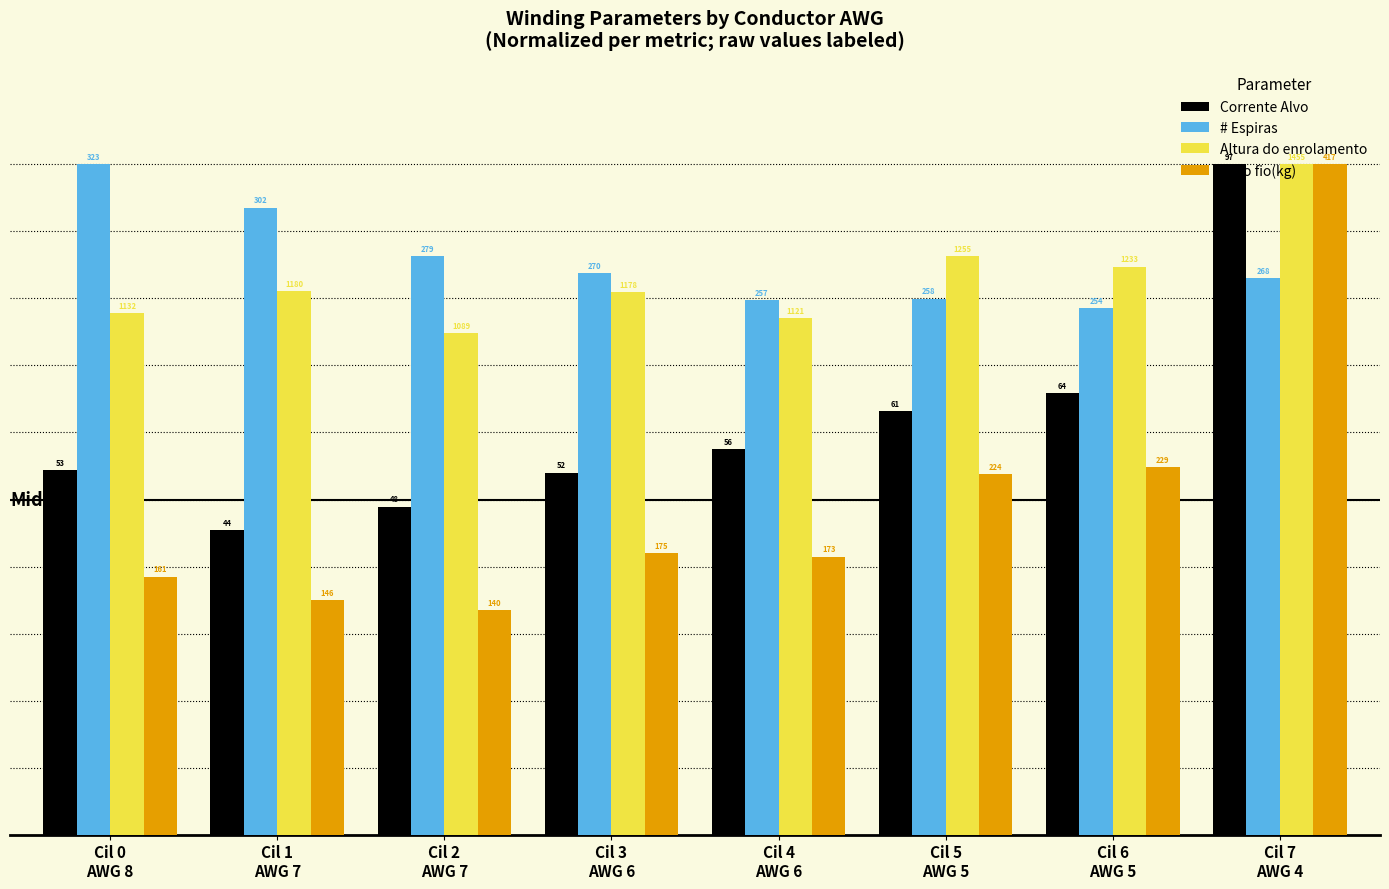

Which label corresponds to the smallest value in the chart?

Cil 2
AWG 7